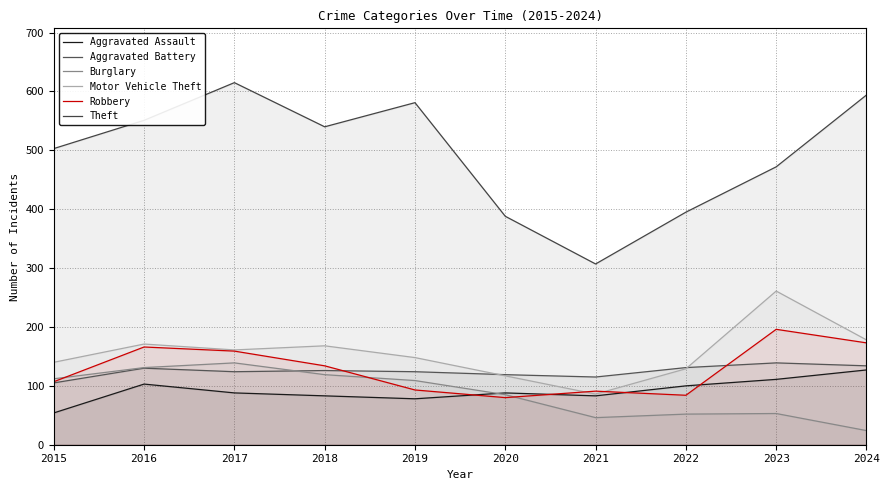

List the series in order of their peak value, lowest first.

Aggravated Assault, Aggravated Battery, Burglary, Robbery, Motor Vehicle Theft, Theft